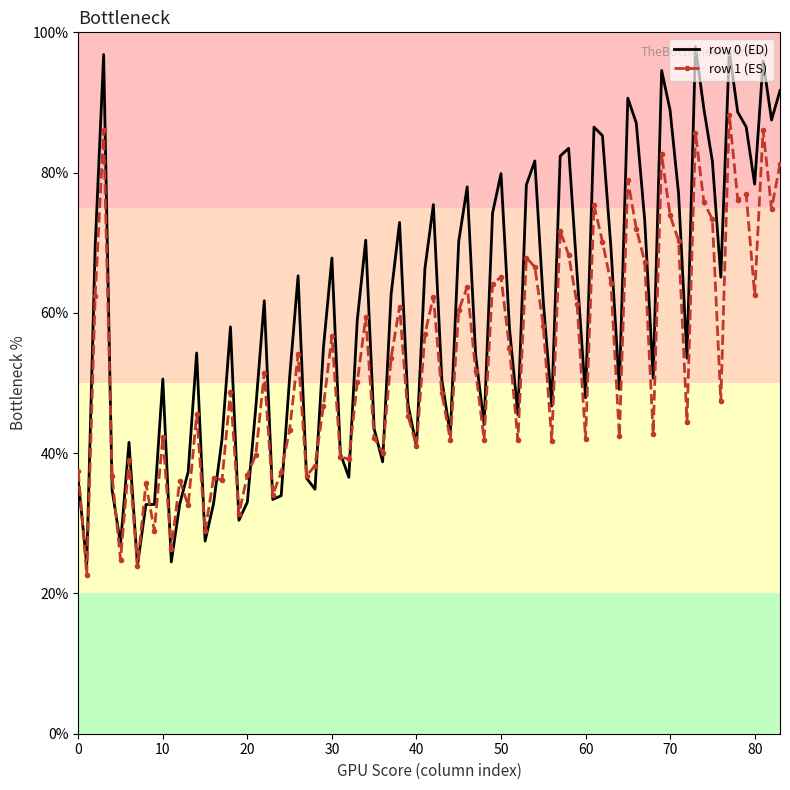

List the series in order of their overall mean, highest first.

row 0 (ED), row 1 (ES)